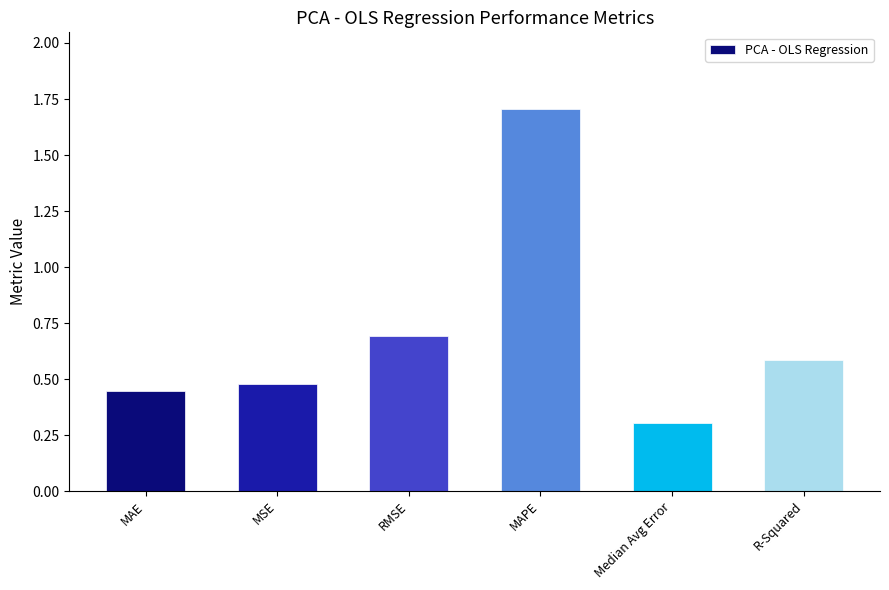

At which category does the chart reach its peak across all series?

MAPE